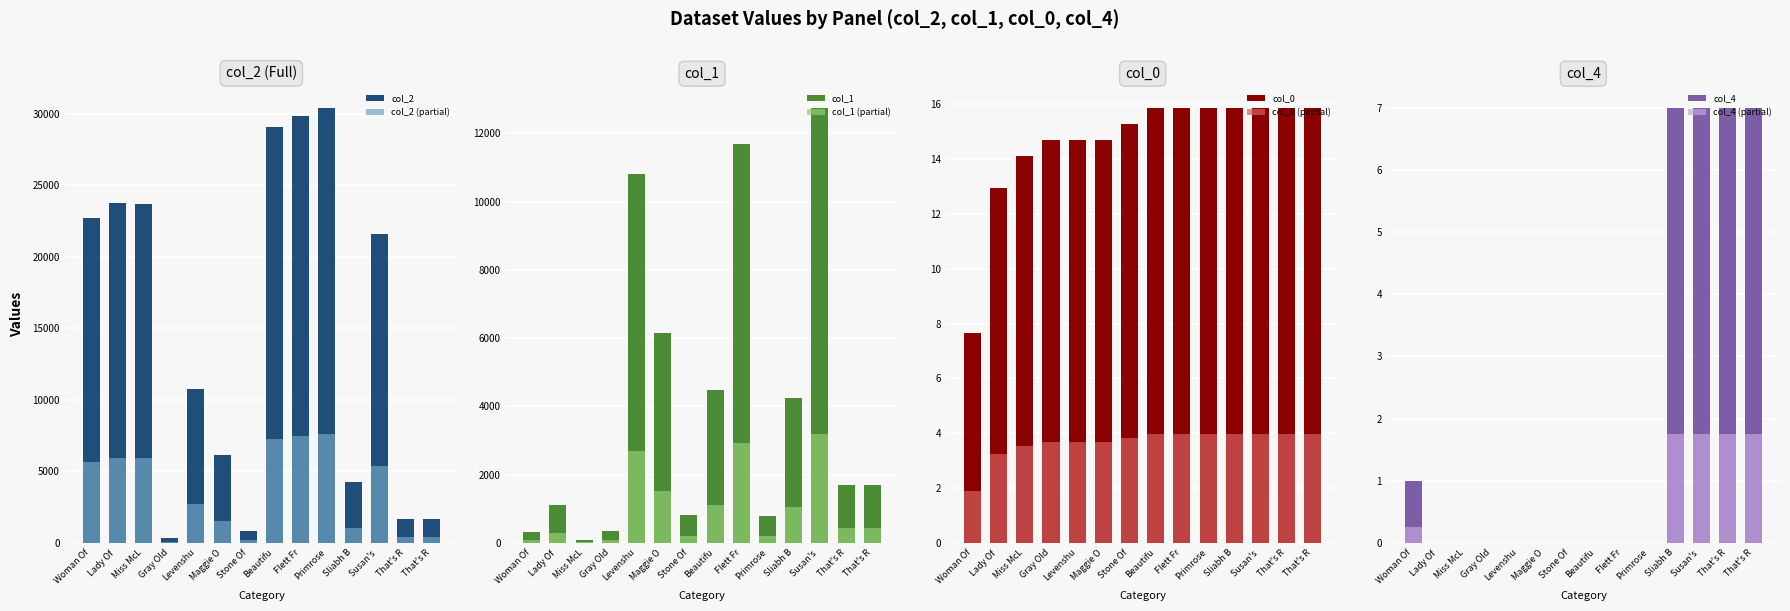

How many bars are there in total?

56